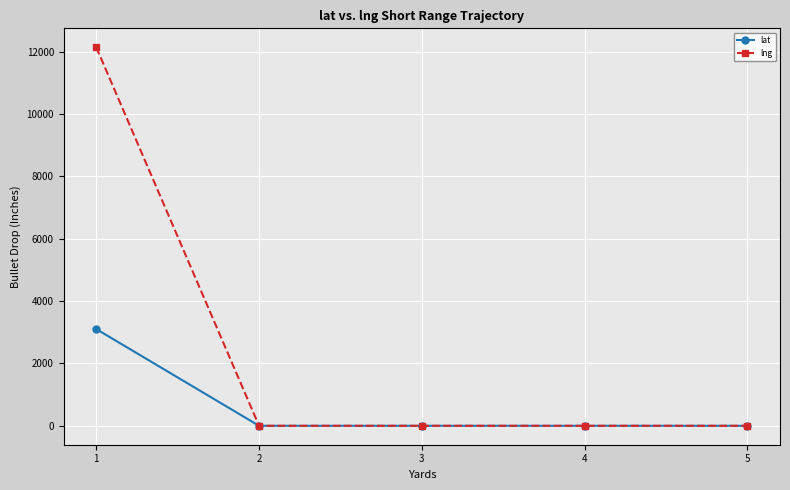

What is the value of the lng point at the 1st from the left?

12144.9